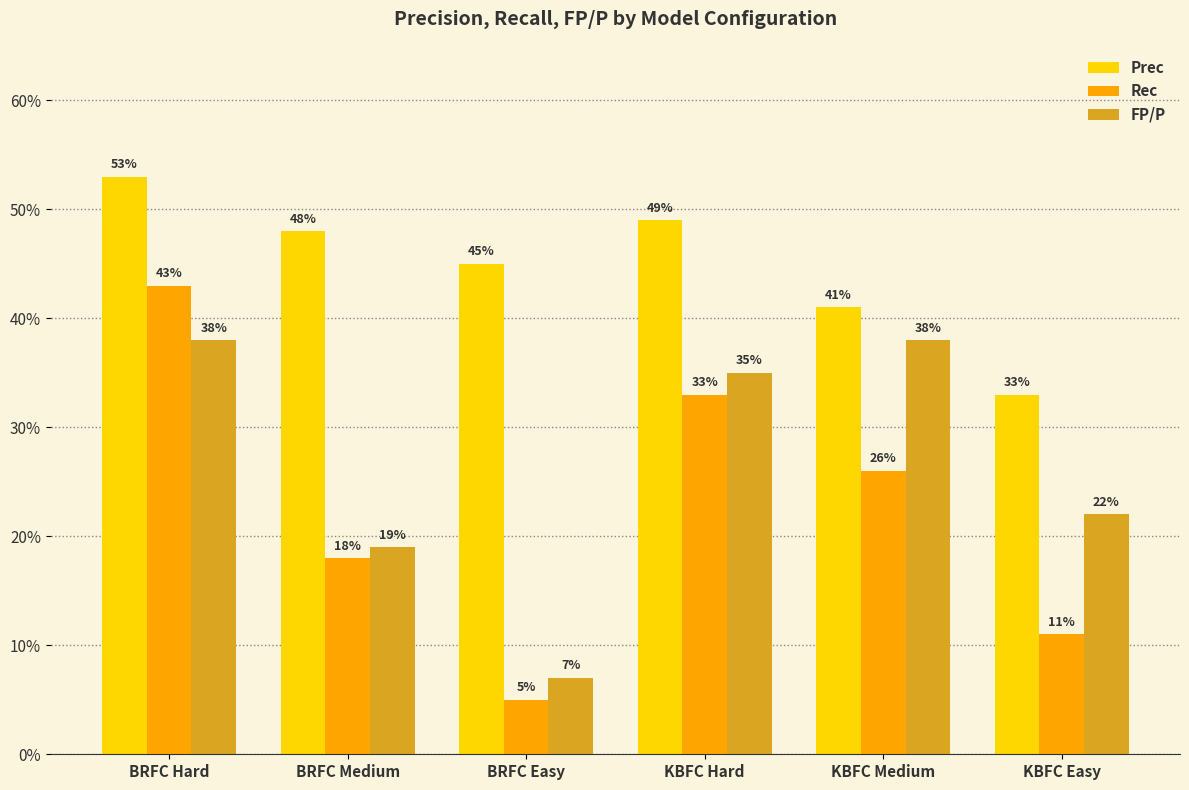

What value does the Prec series have at KBFC Easy?

0.3